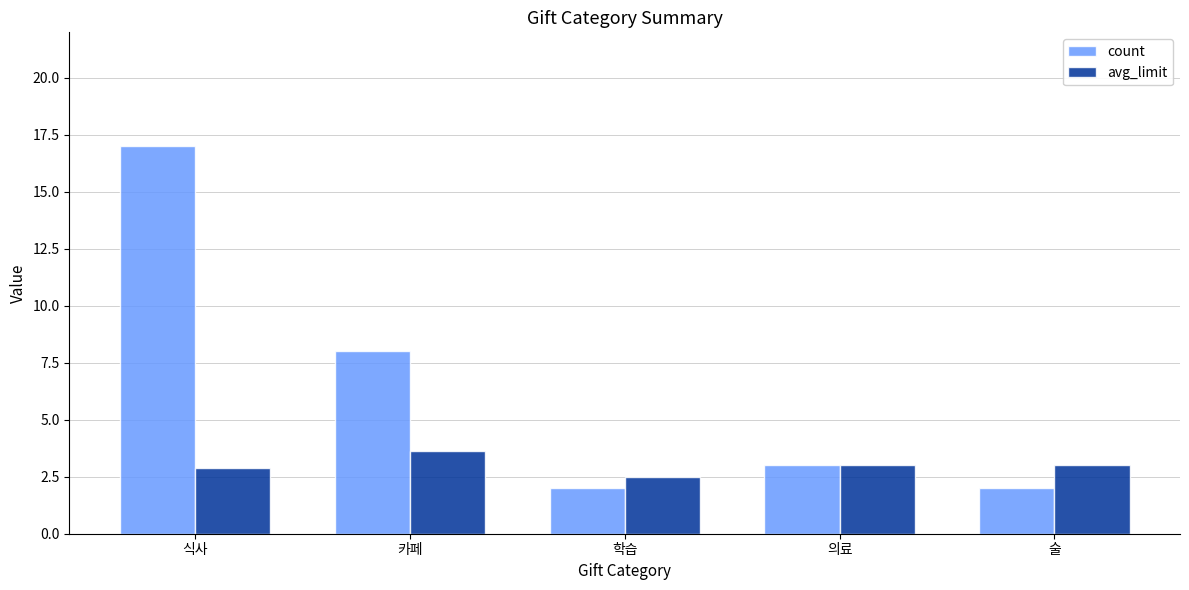

At which category is the sum across all series the highest?

식사